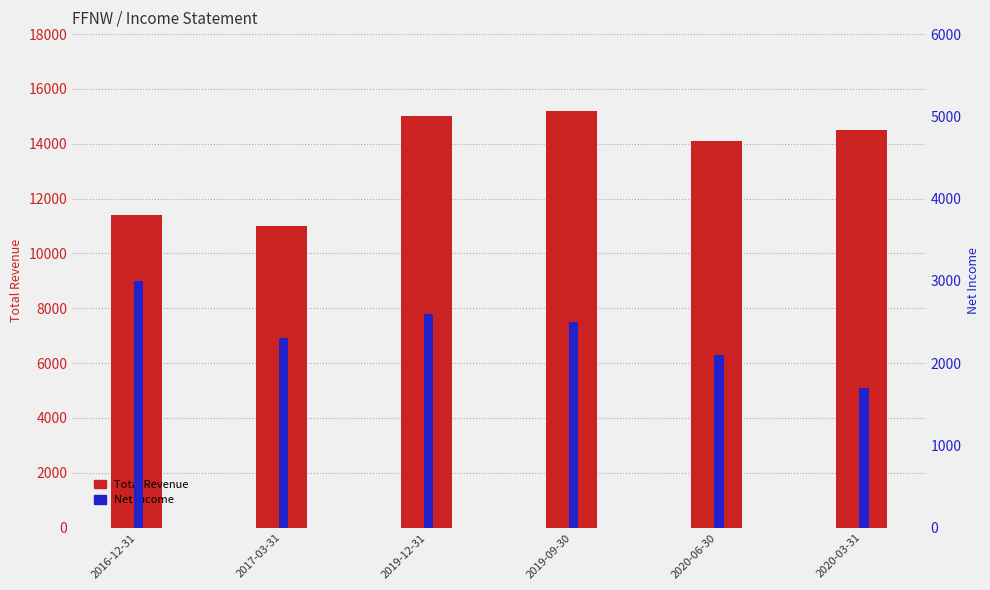

What is the difference between the highest and lowest values at 2019-12-31?

12400